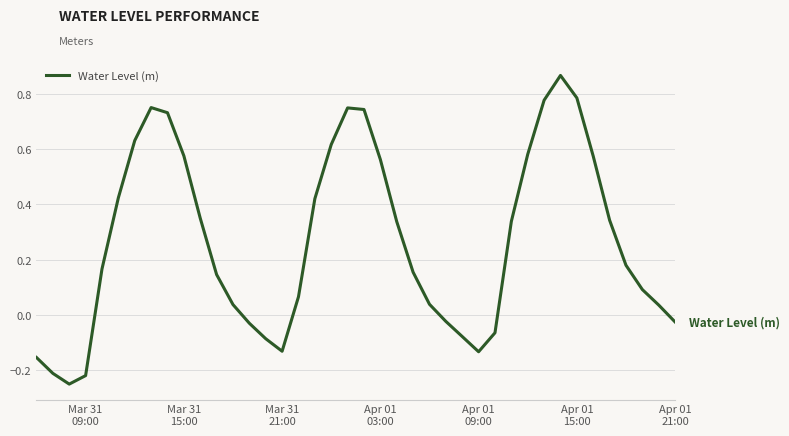

What is the difference between the maximum and second lowest values?

1.1